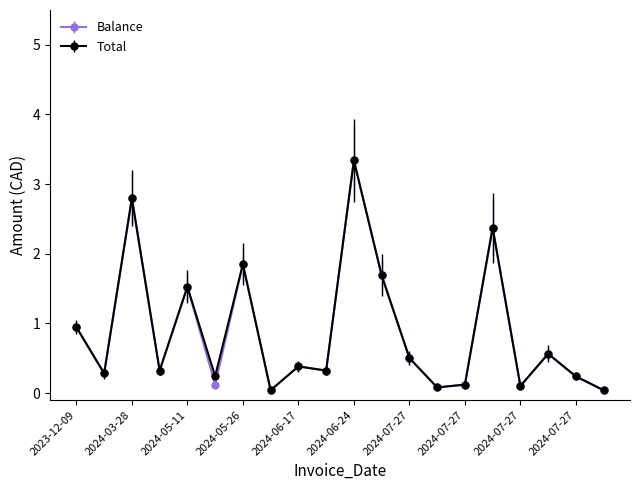

True or false: Balance has more than 2 interior local peaks.

True